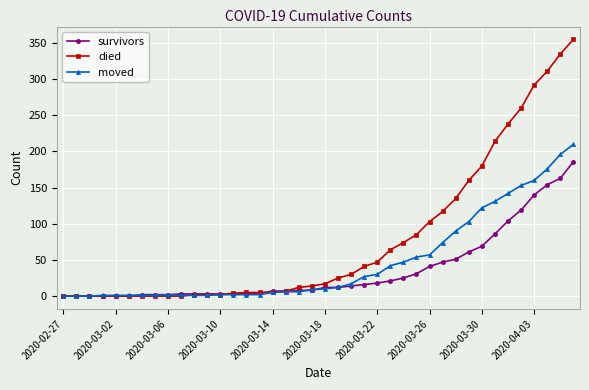

At how many categories does at least one series exceed 108?

11